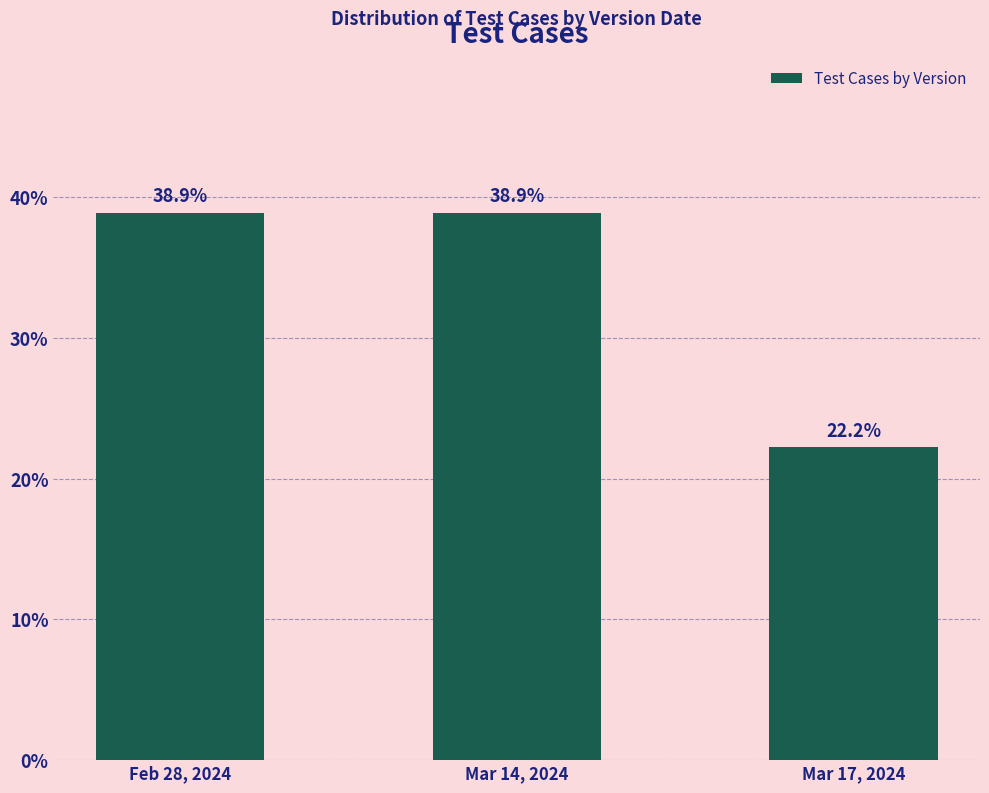

Reading left to right, list all the values displayed in this chart.

38.9	38.9	22.2